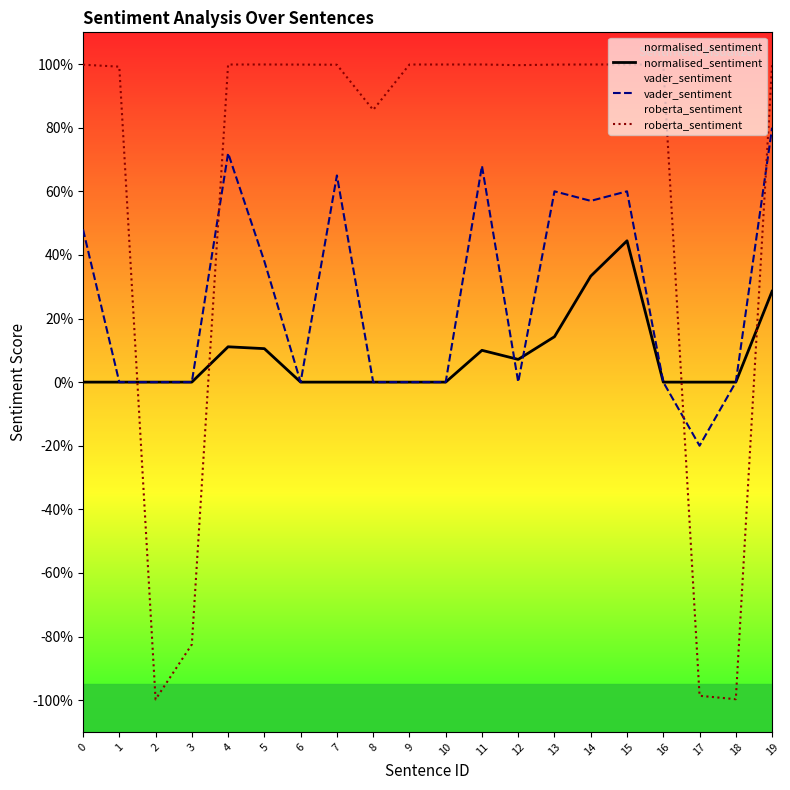

Is this an area chart (filled region under the line)?

No